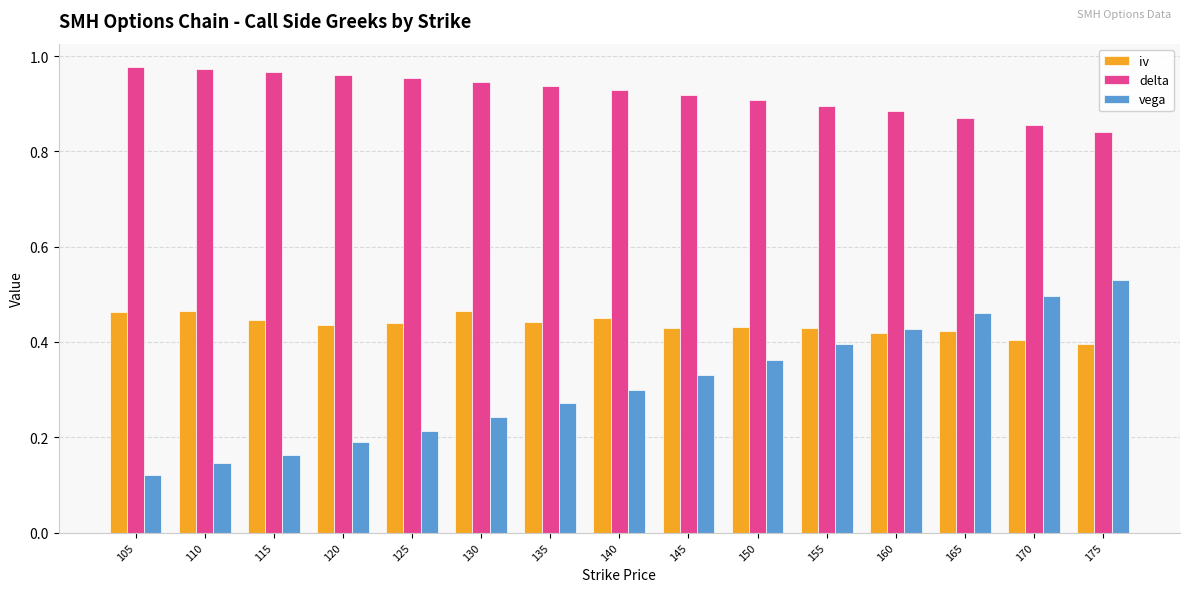

Which series has the largest range (max minus min)?

vega